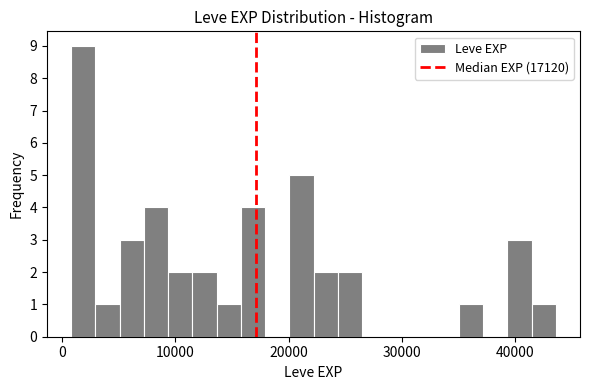

Read against the x-axis, roughly where is the centre of the tallest bar?

2000